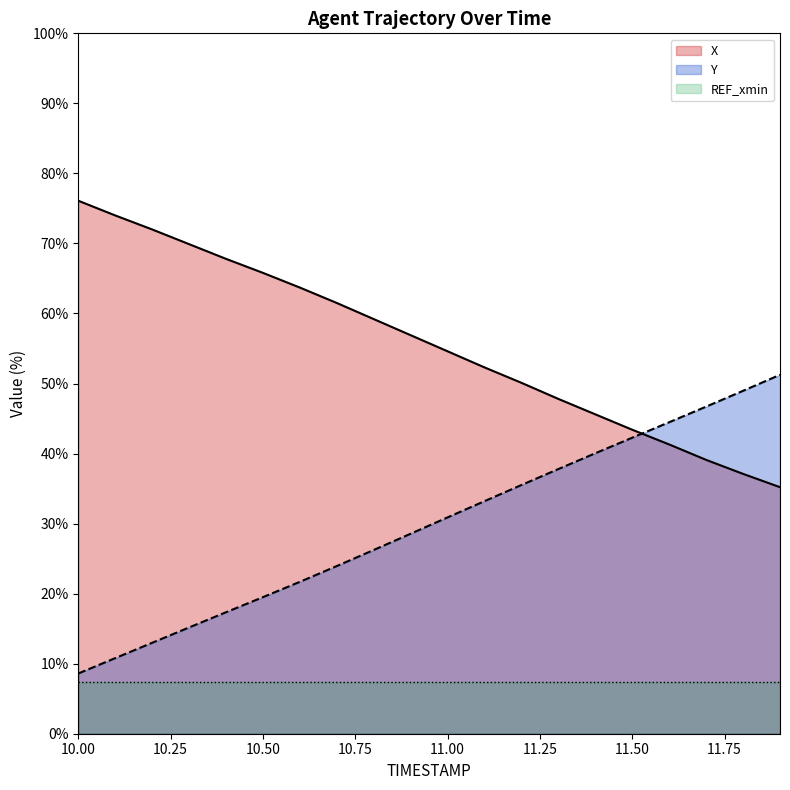

How many values in the Y series are below 30?

10